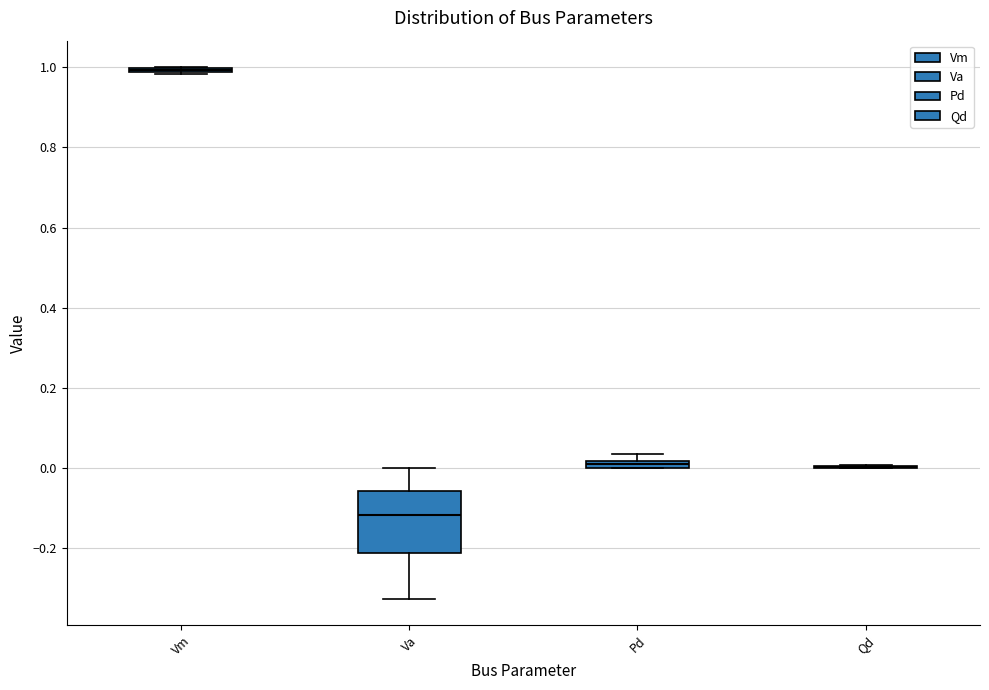

Comparing the boxes themselves (not the whiskers), which one is the tallest?

Va